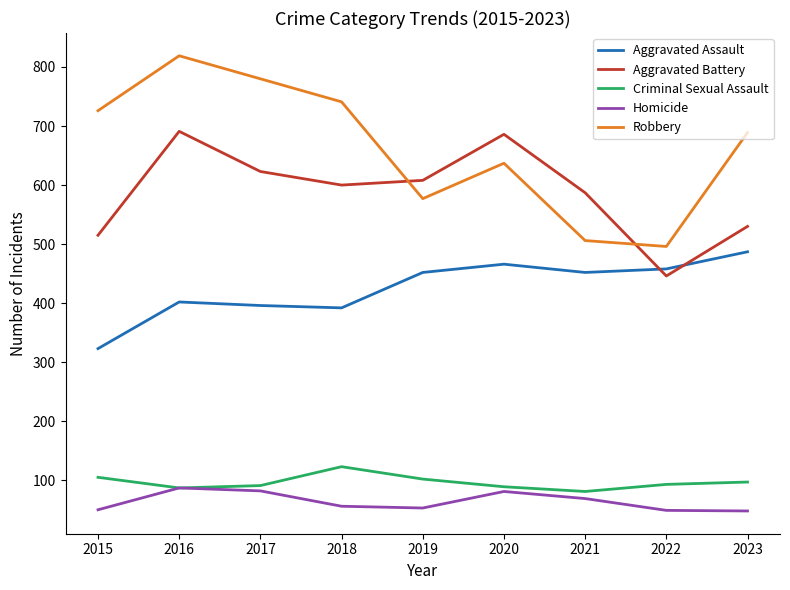

Is it true that Aggravated Battery equals 686 at 2020?

True